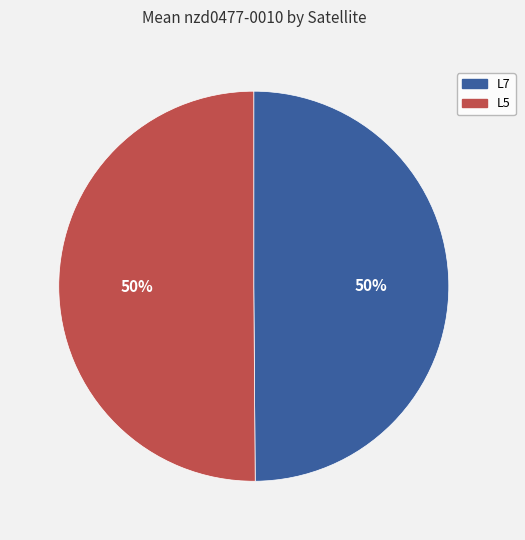

How many slices are in this pie chart?

2